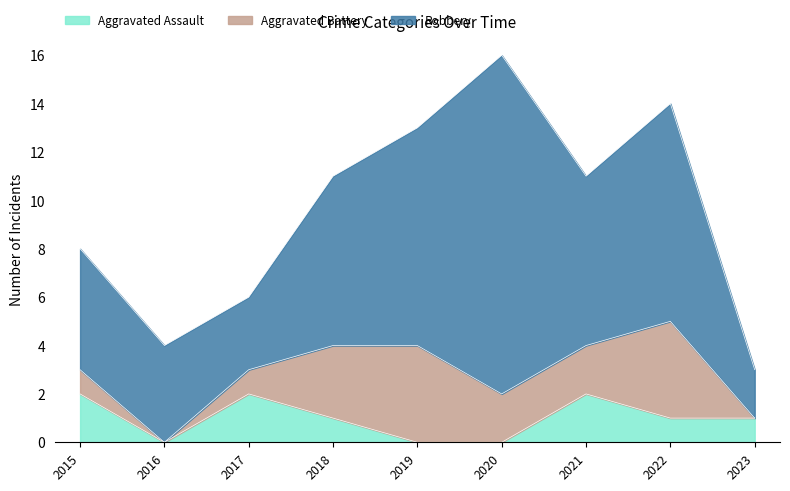

Reading right to left, transcribe all the data shown in this chart.

Aggravated Assault: 1	1	2	0	0	1	2	0	2
Aggravated Battery: 0	4	2	2	4	3	1	0	1
Robbery: 2	9	7	14	9	7	3	4	5